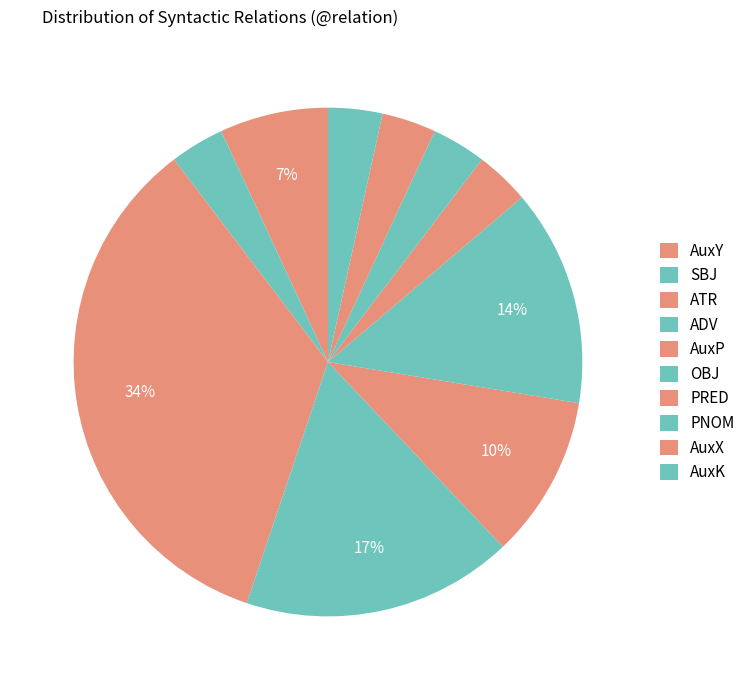

Count the number of slices in the pie.

10